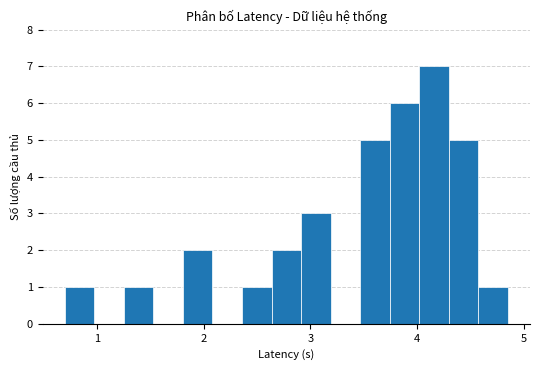

Read against the x-axis, roughly where is the centre of the tallest bar?

4.2